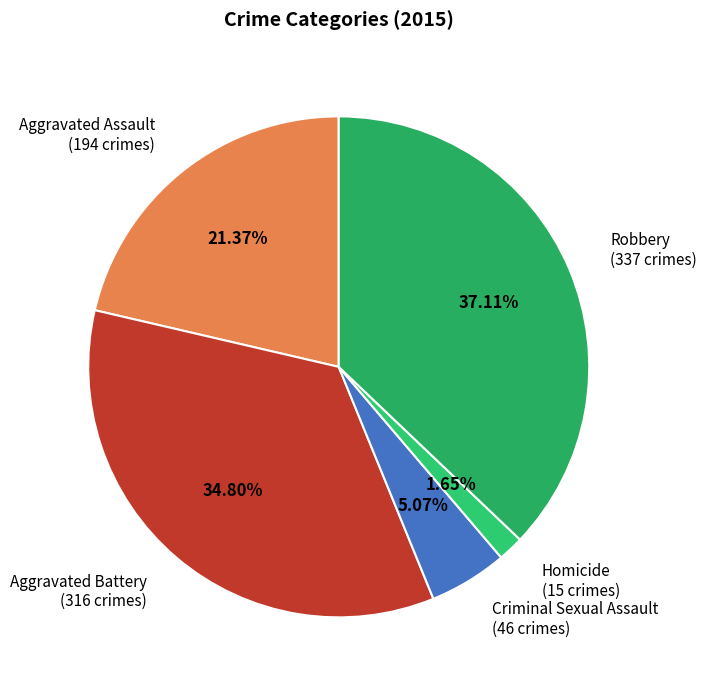

Approximately how many times larger is the value at Aggravated Battery compared to Robbery?

0.9